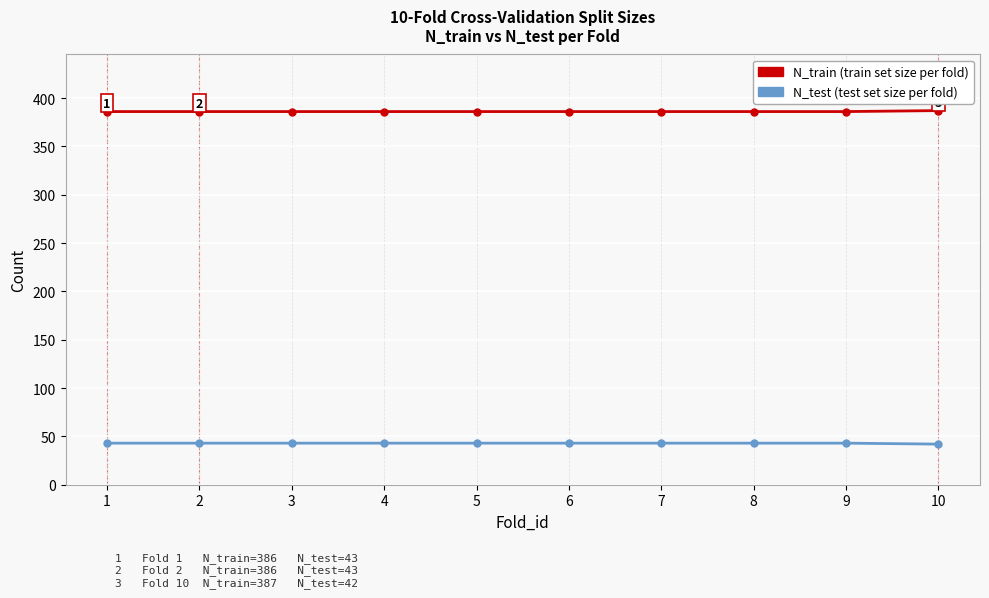

What is the total value across all series at 2?

429